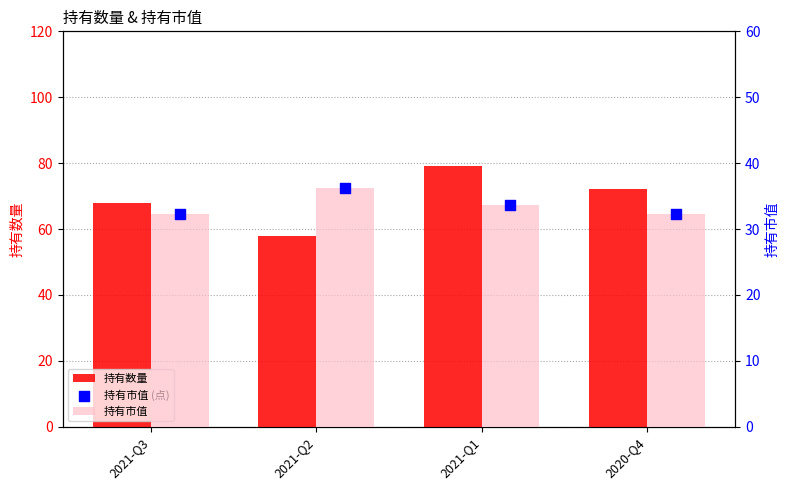

At how many categories does at least one series exceed 67?

3